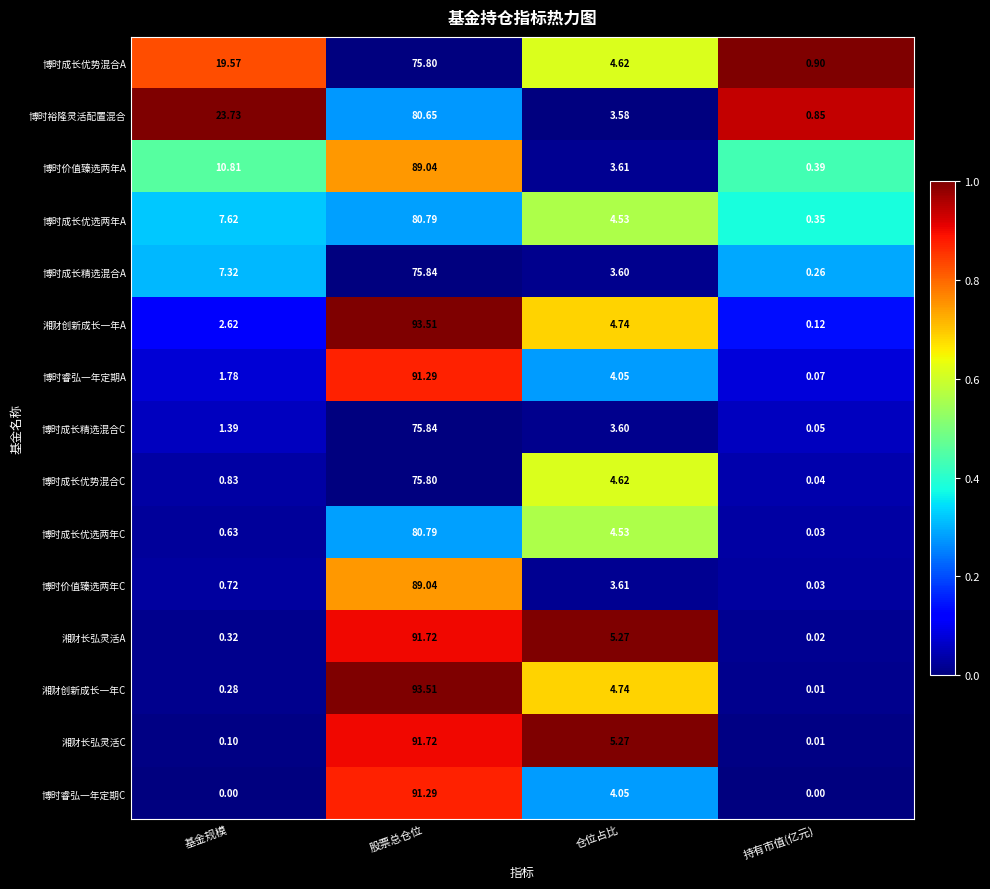

Rank the categories by 湘财长弘灵活A value from lowest to highest.

持有市值(亿元), 基金规模, 仓位占比, 股票总仓位